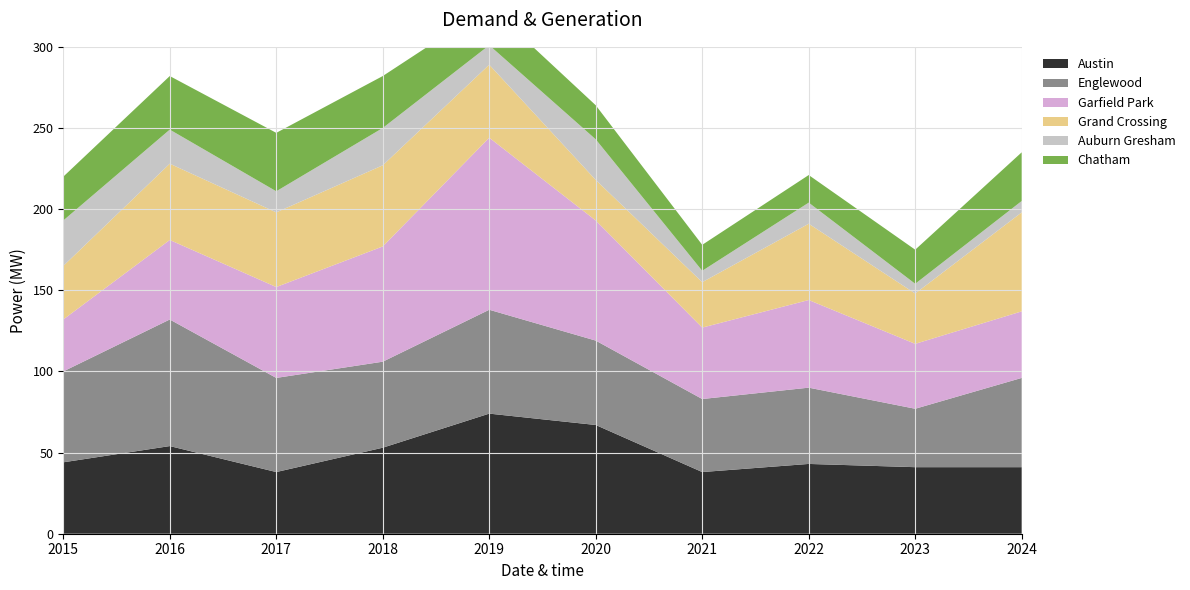

Reading left to right, what are all the values shown in this chart?

Austin: 2015=44	2016=54	2017=38	2018=53	2019=74	2020=67	2021=38	2022=43	2023=41	2024=41
Englewood: 2015=56	2016=78	2017=58	2018=53	2019=64	2020=52	2021=45	2022=47	2023=36	2024=55
Garfield Park: 2015=32	2016=49	2017=56	2018=71	2019=106	2020=74	2021=44	2022=54	2023=40	2024=41
Grand Crossing: 2015=33	2016=47	2017=46	2018=50	2019=45	2020=25	2021=28	2022=47	2023=31	2024=61
Auburn Gresham: 2015=28	2016=21	2017=13	2018=23	2019=12	2020=25	2021=7	2022=13	2023=6	2024=7
Chatham: 2015=27	2016=33	2017=36	2018=32	2019=24	2020=21	2021=16	2022=17	2023=21	2024=30